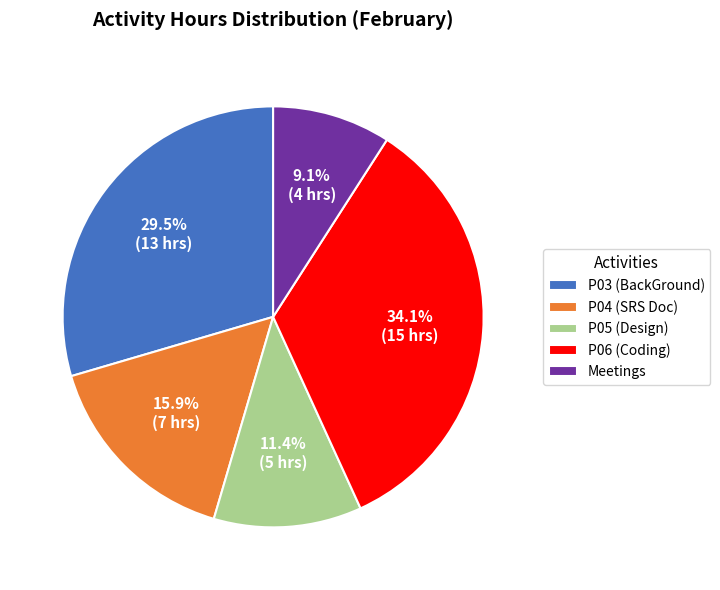

How many slices are in this pie chart?

5